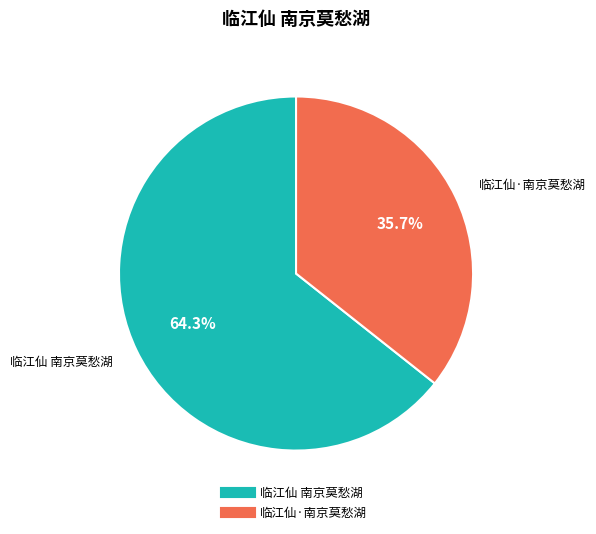

Count the number of slices in the pie.

2